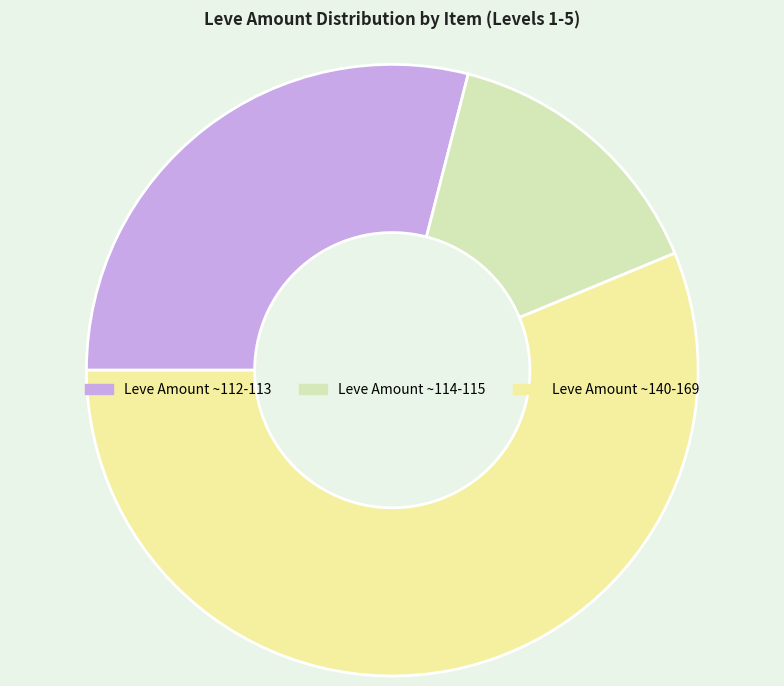

How many segments does this pie chart have?

3